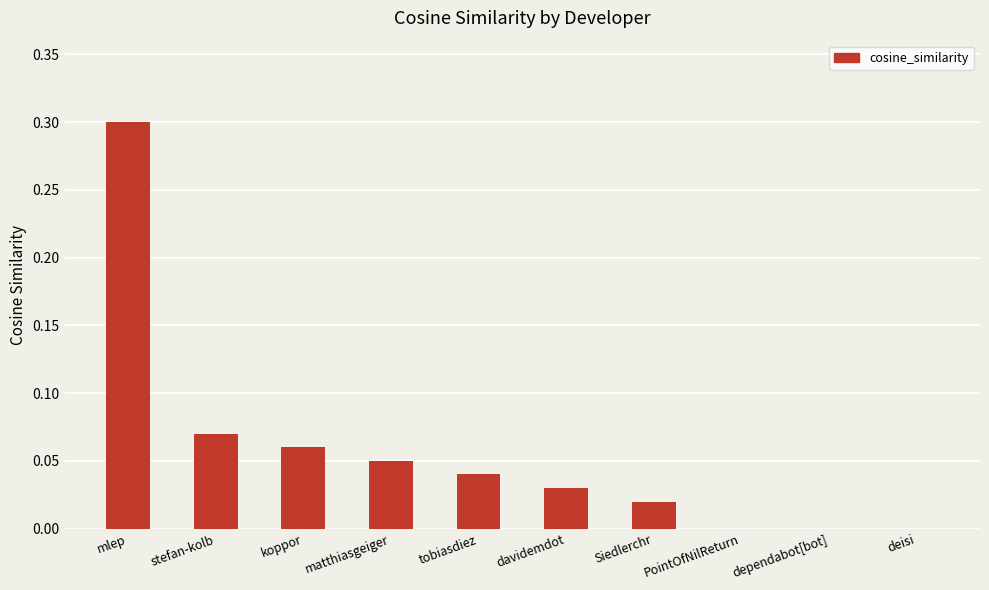

Which has a higher value, PointOfNilReturn or matthiasgeiger?

matthiasgeiger